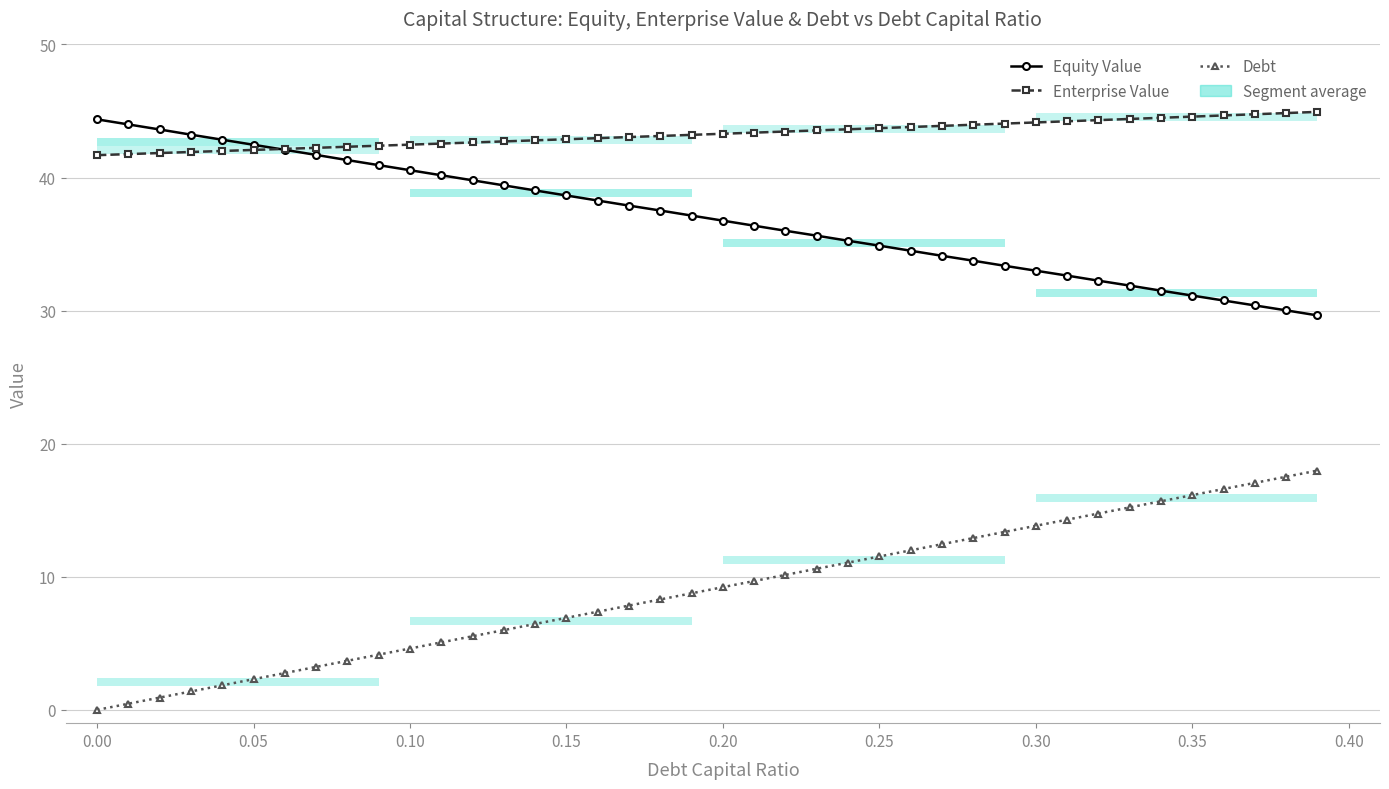

How many lines are shown in the chart?

3